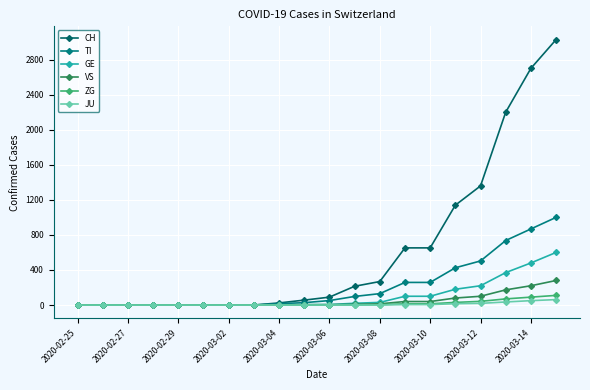

How many lines are shown in the chart?

6